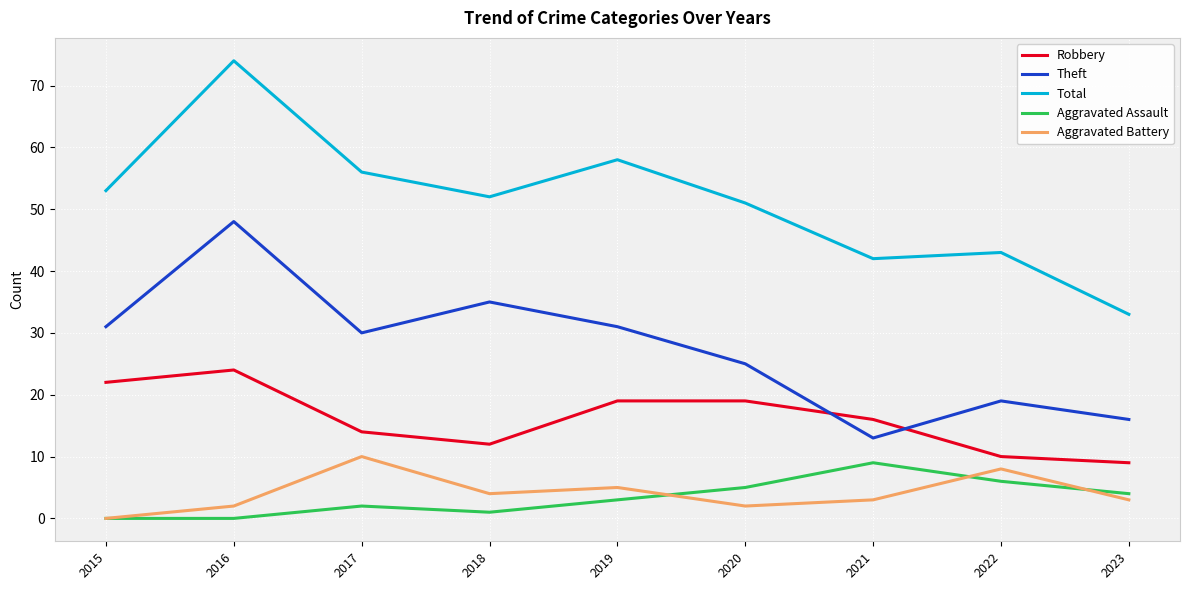

True or false: Aggravated Battery and Theft cross at least once.

False